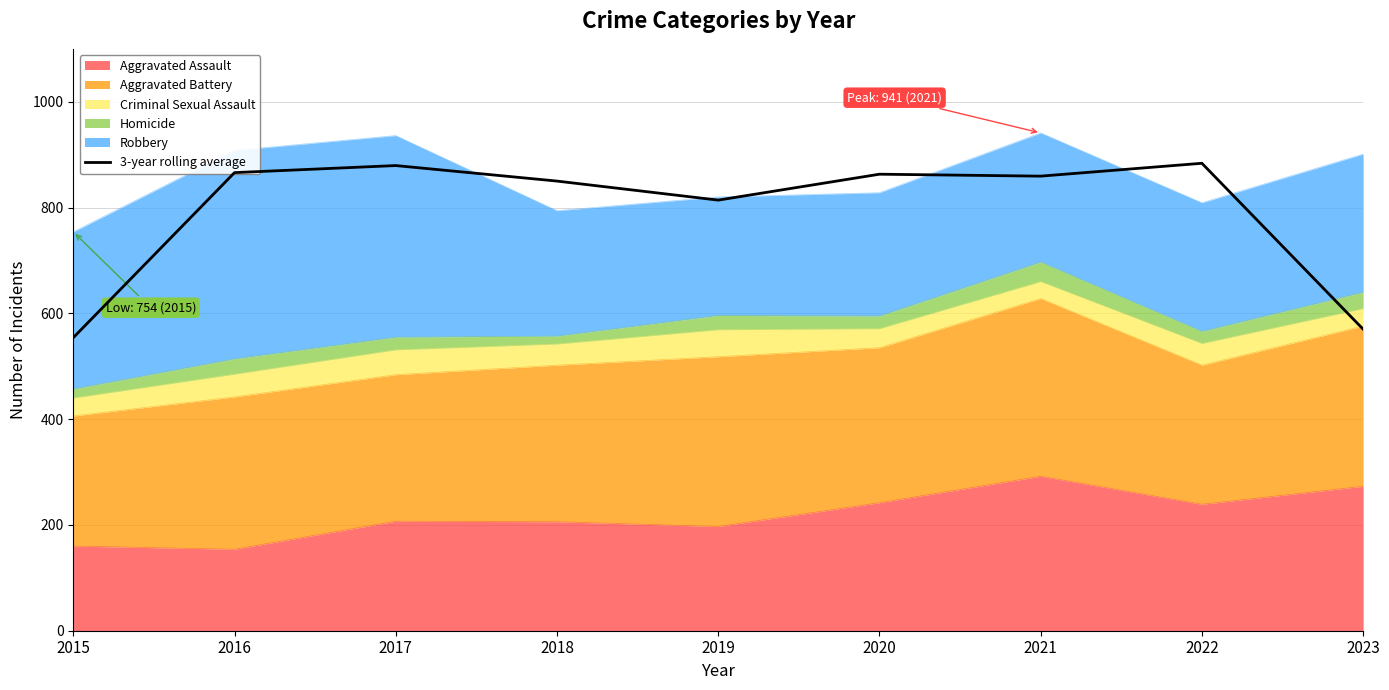

What is the difference between the values at 2020 and 2022?

20.7